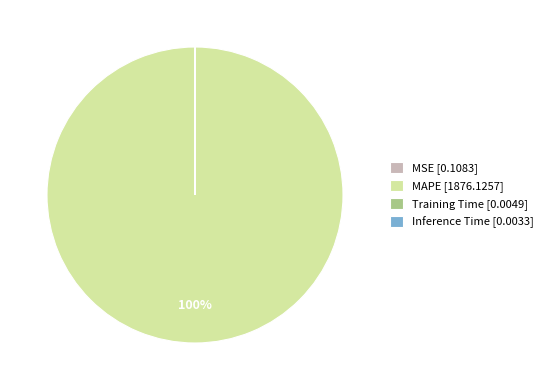

To the nearest percent, what is the average slice percentage?

25%